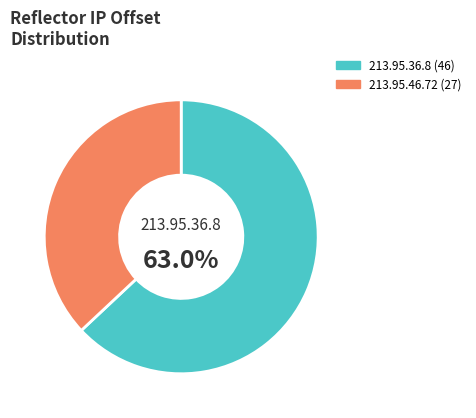

Count the number of slices in the pie.

2